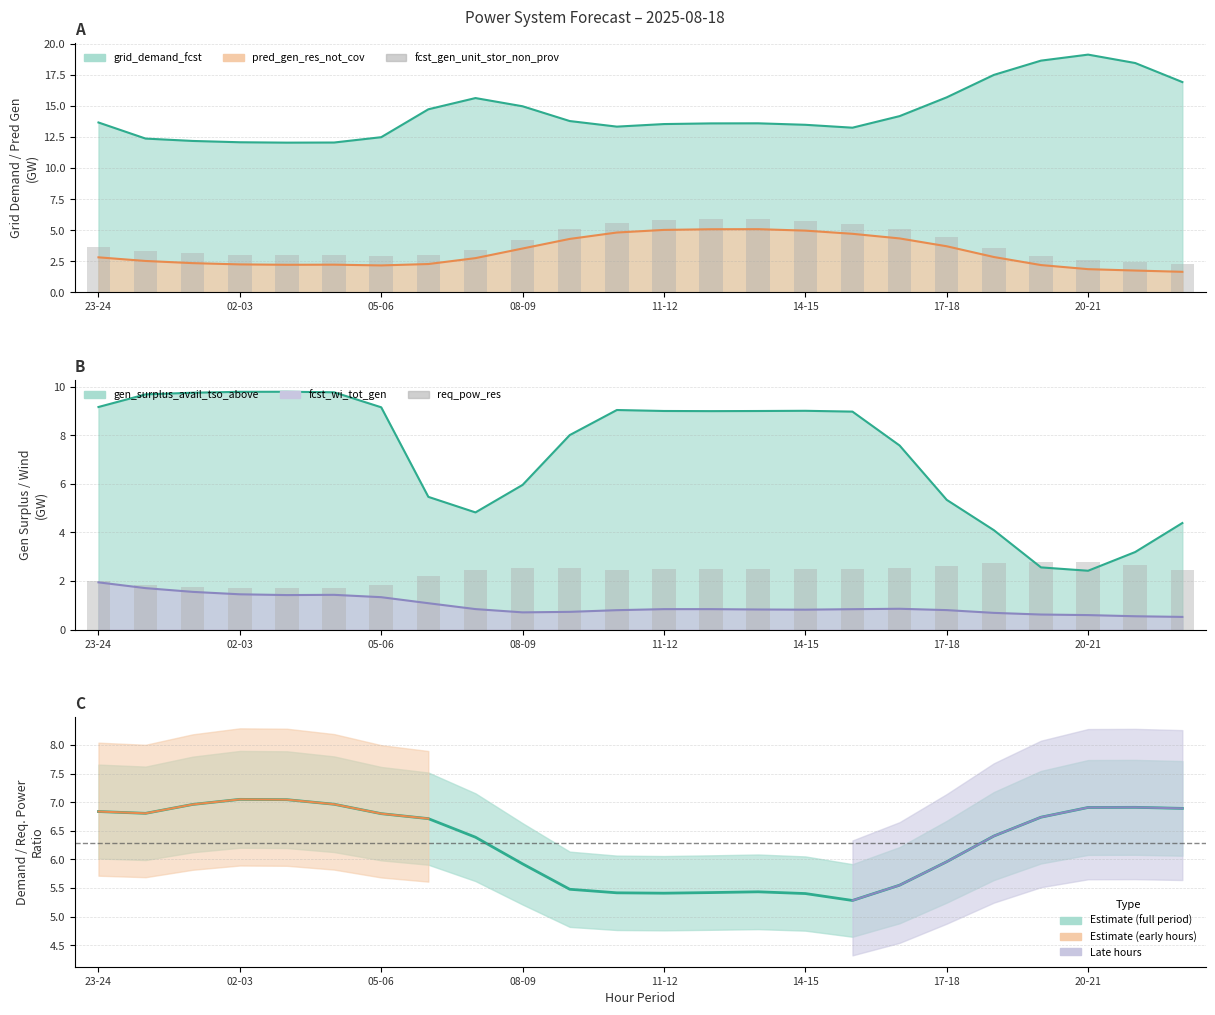

What value does the pred_gen_res_not_cov series have at 11-12?

5.0